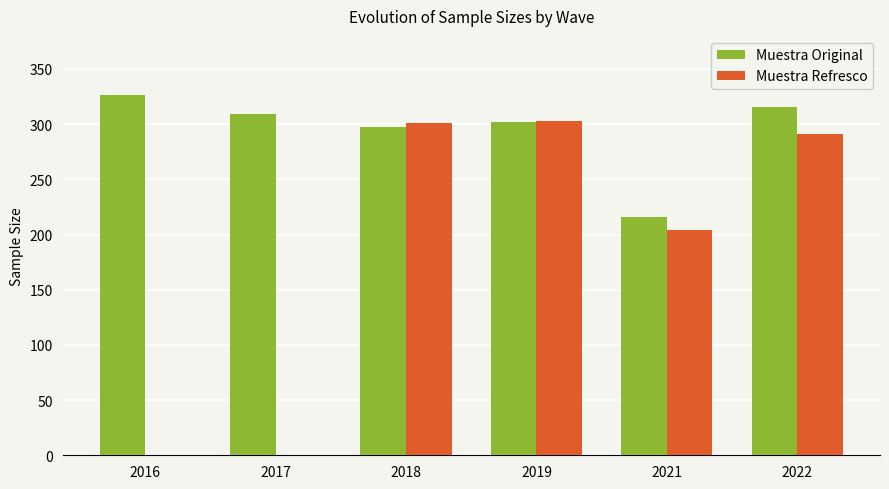

How many groups of bars are there?

6